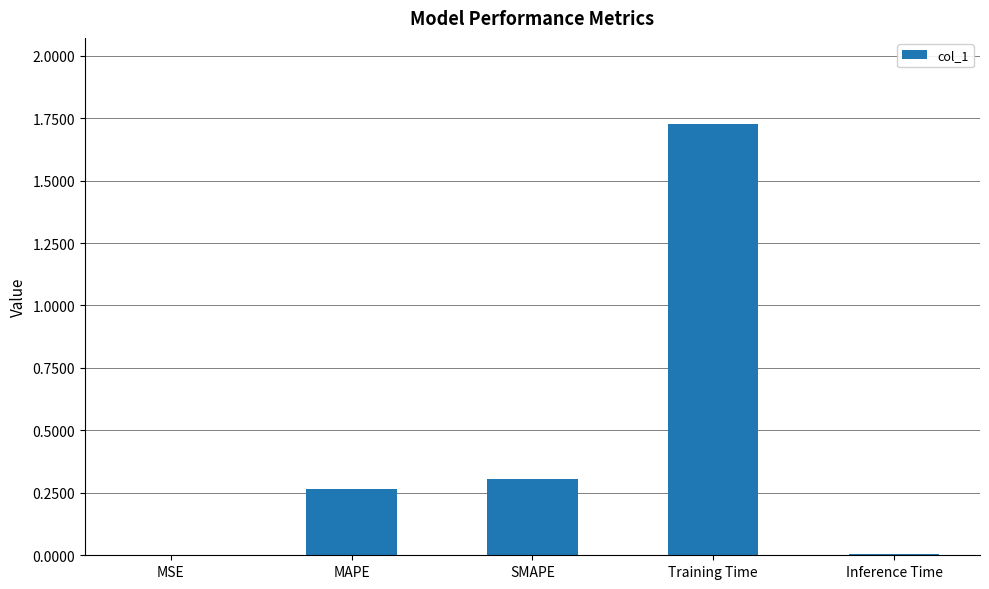

What is the sum of all values?

2.3